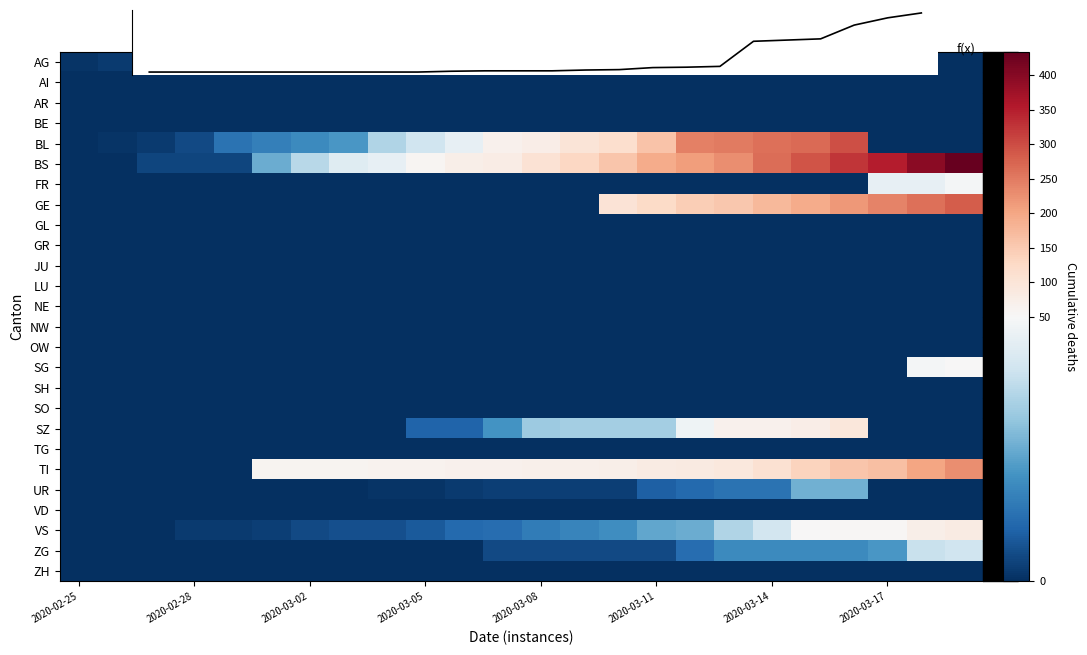

The value of AR at 2020-03-05 is 0. True or false?

True